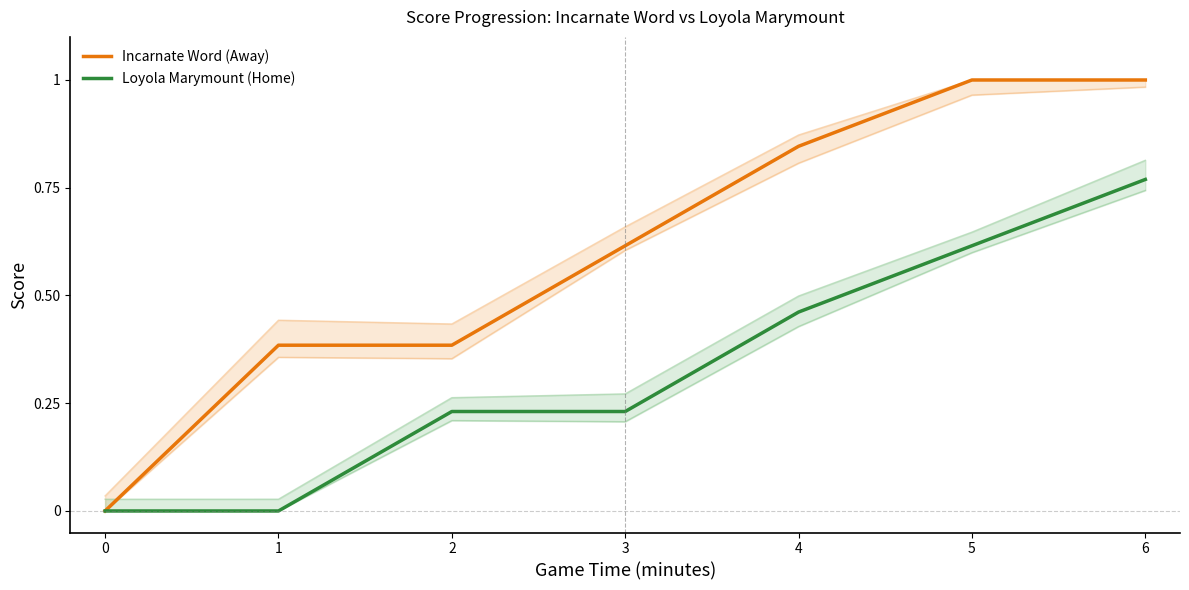

Count the Incarnate Word (Away) values in the range 0 to 1.

7